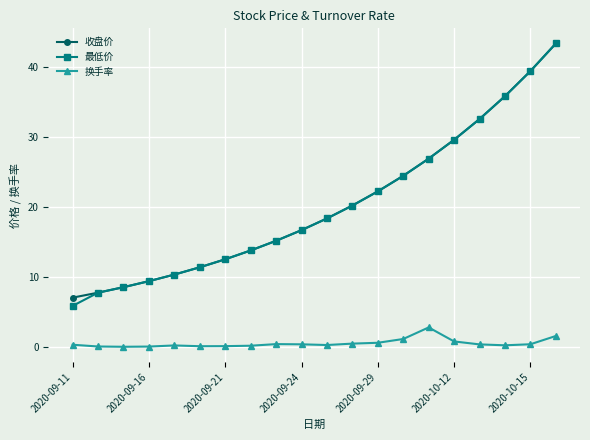

True or false: 换手率 and 收盘价 intersect in this chart.

False